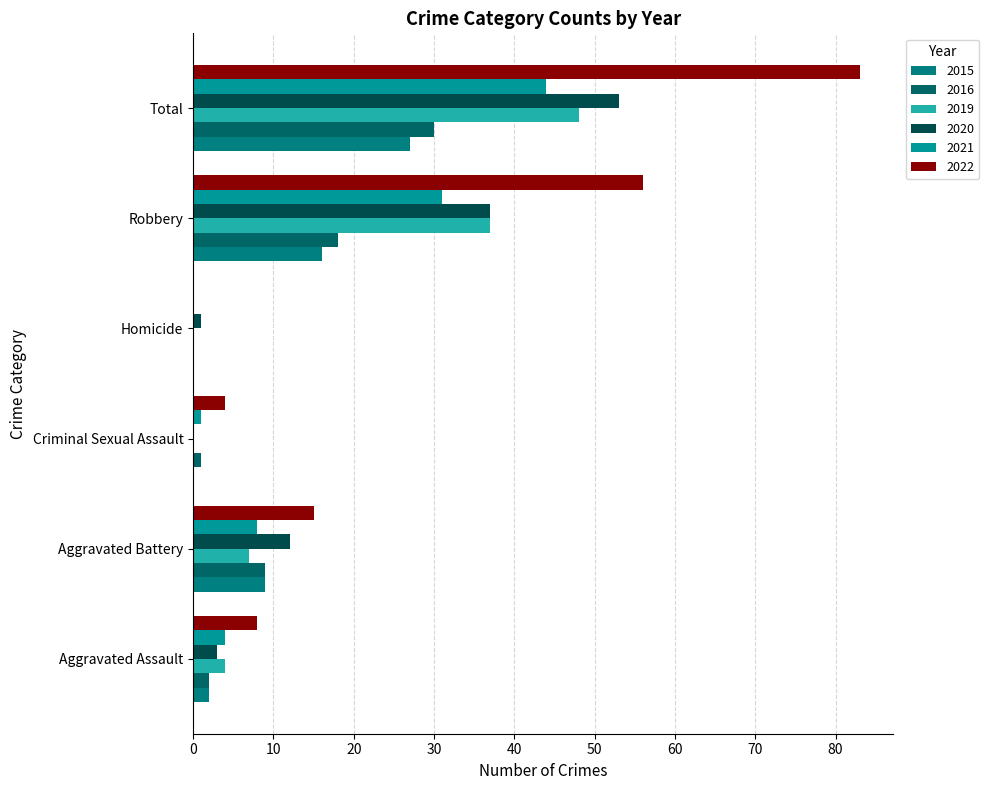

What is the difference between the maximum and minimum values in the 2016 series?

30